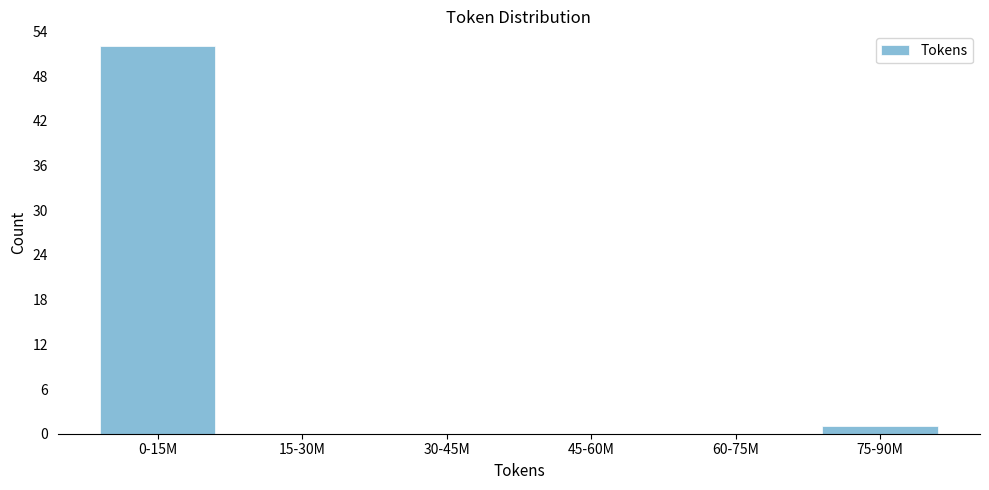

Reading left to right, what are all the values shown in this chart?

0-15M=52	15-30M=0	30-45M=0	45-60M=0	60-75M=0	75-90M=1